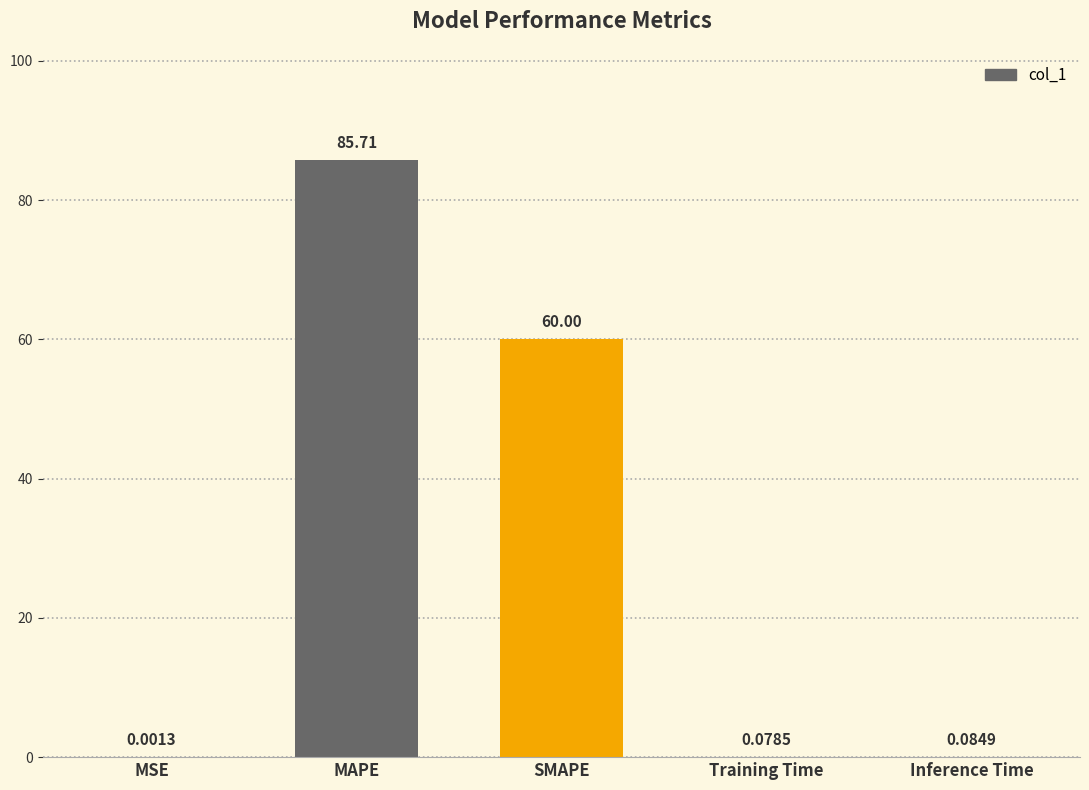

Between SMAPE and Inference Time, which is larger?

SMAPE